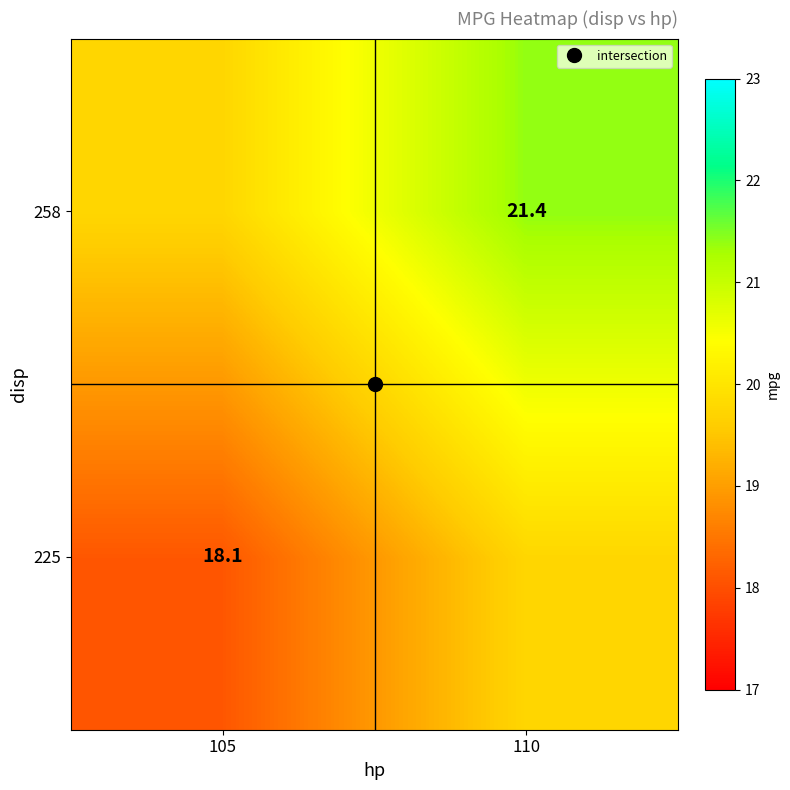

At how many categories does at least one series exceed 21?

1